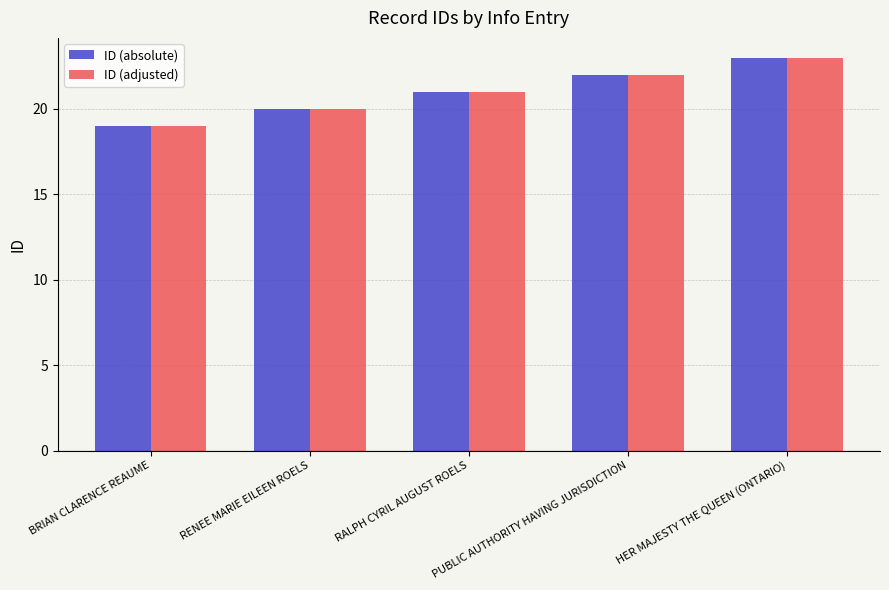

What position from the left is HER MAJESTY THE QUEEN (ONTARIO)?

5